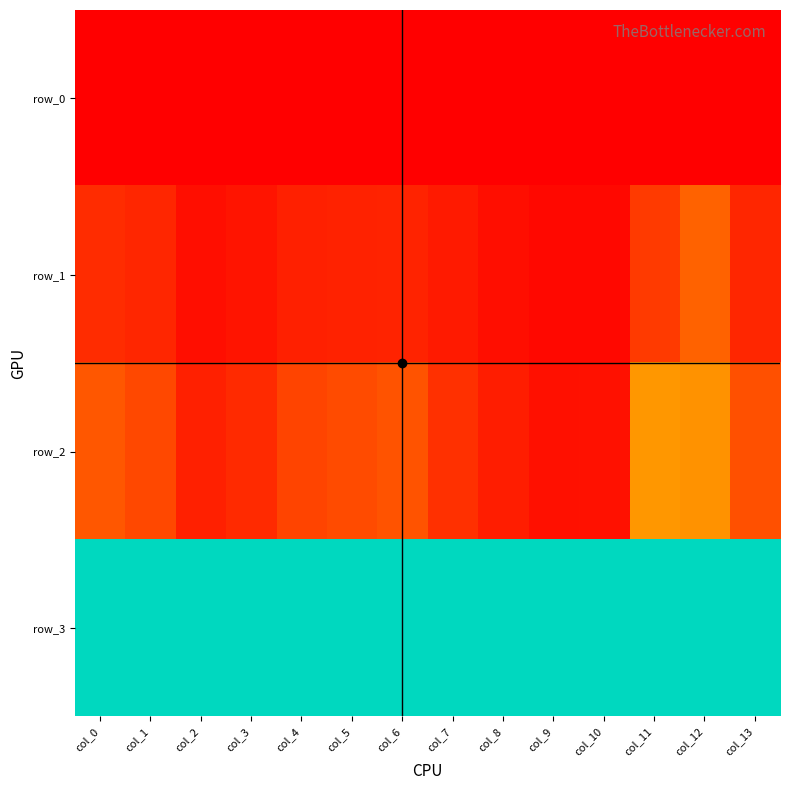

At which category does the chart reach its peak across all series?

col_0